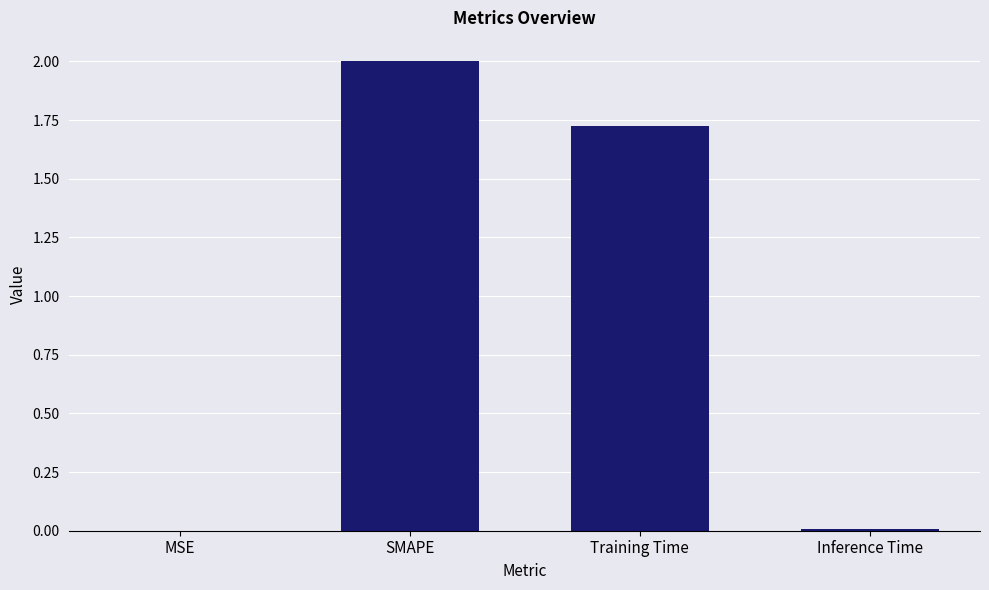

At which label is the value closest to 1?

Training Time